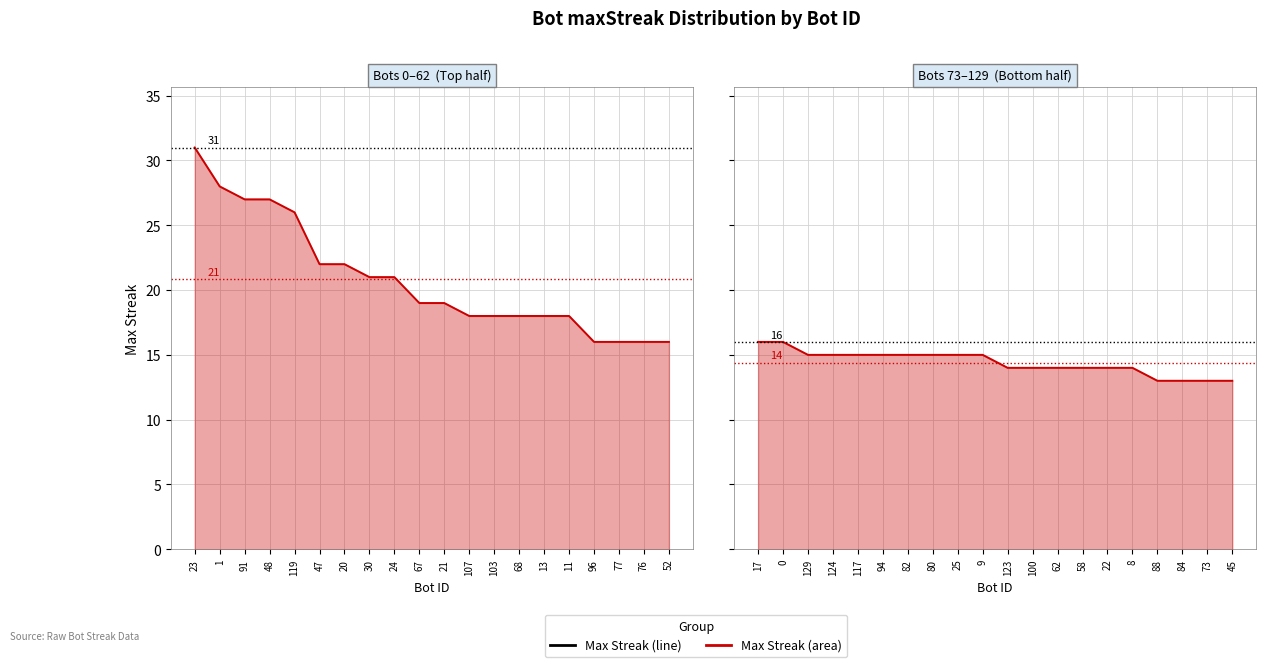

How many values are between 14 and 15?

14